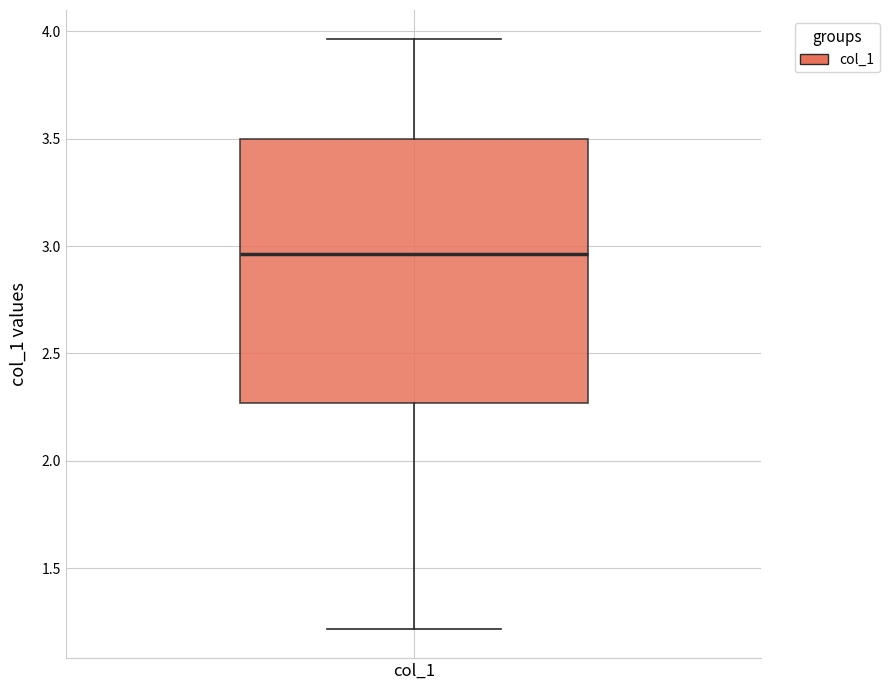

Read this box plot against the y-axis: the position of the median line, the range covered by the box, and the ends of both whiskers. The values are not printed on the chart, so give them approximately, as read against the axis.

median 2.95, box 2.25 to 3.50, whiskers 1.20 to 3.95